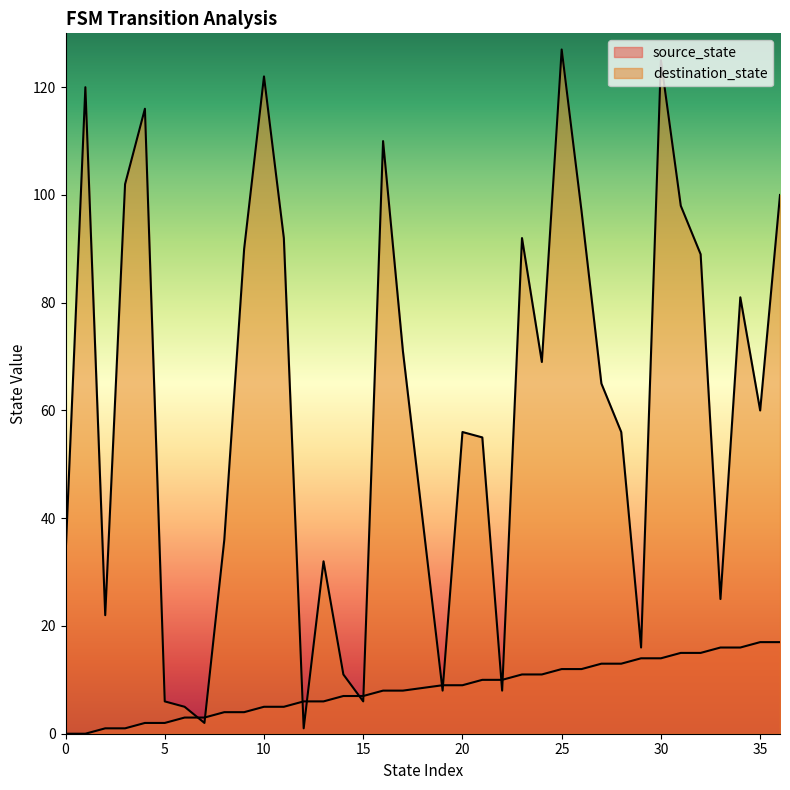

What is the maximum value shown in the chart?

127